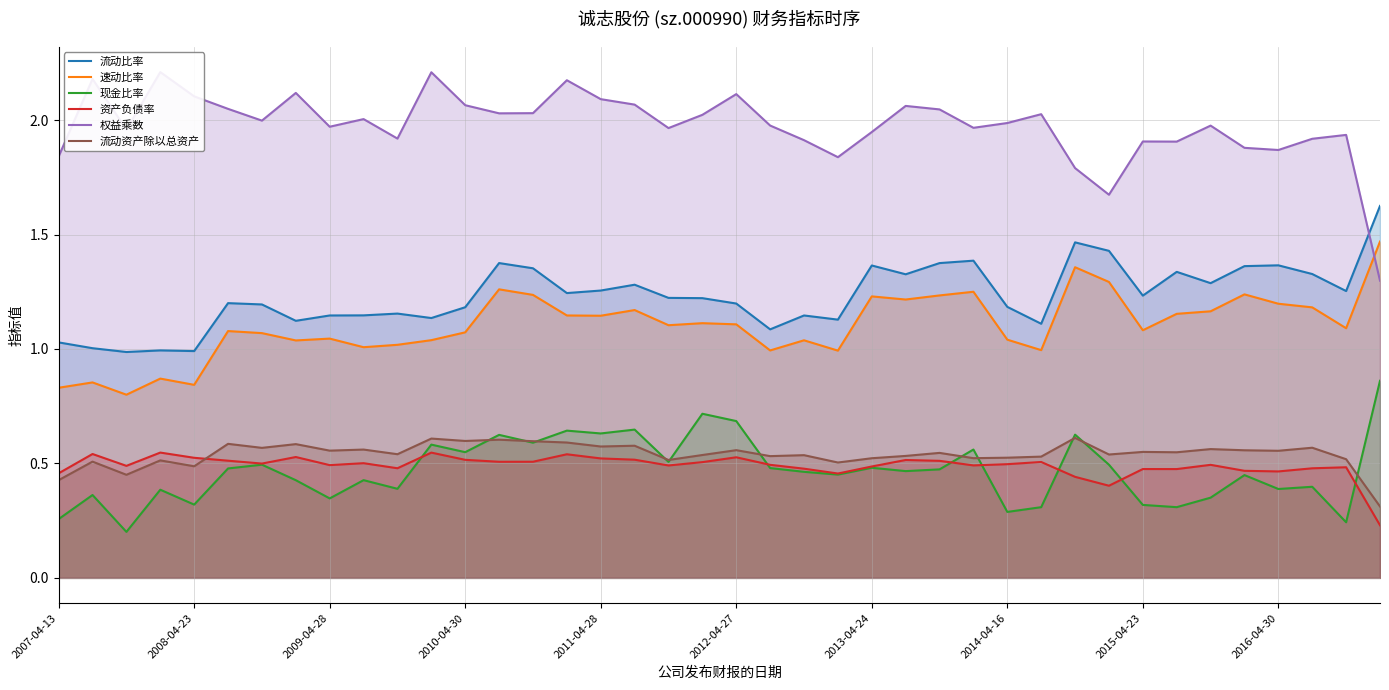

What are all the series names shown in the legend?

流动比率, 速动比率, 现金比率, 资产负债率, 权益乘数, 流动资产除以总资产